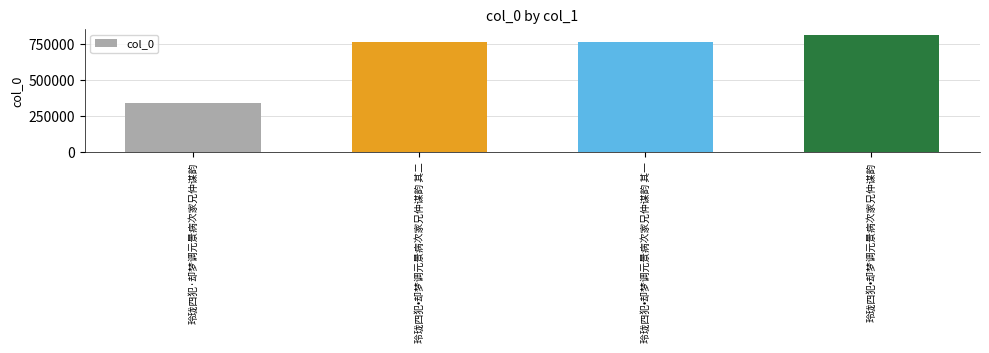

Read the value at 玲珑四犯·却梦调元景病次家兄仲谋韵, to the nearest 100.

345800